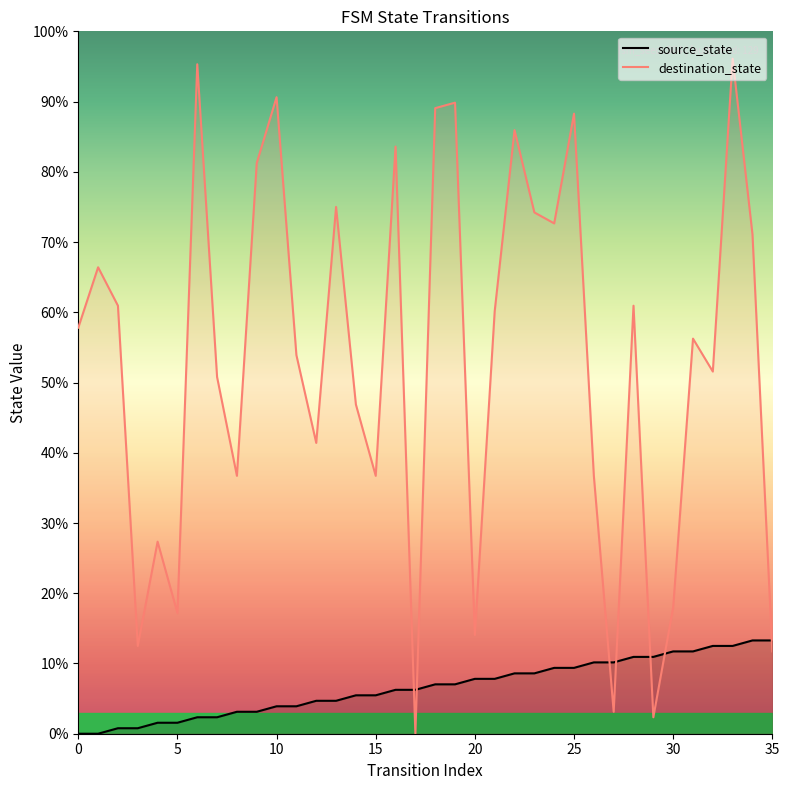

What is the label of the 20th point from the right?

16